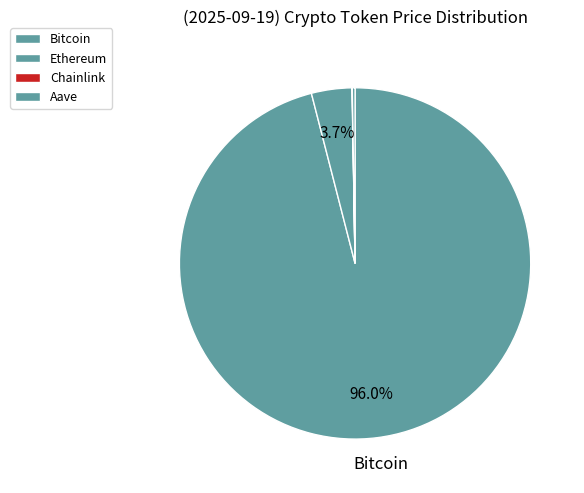

To the nearest percent, what is the difference between the Ethereum and Bitcoin slice percentages?

92%